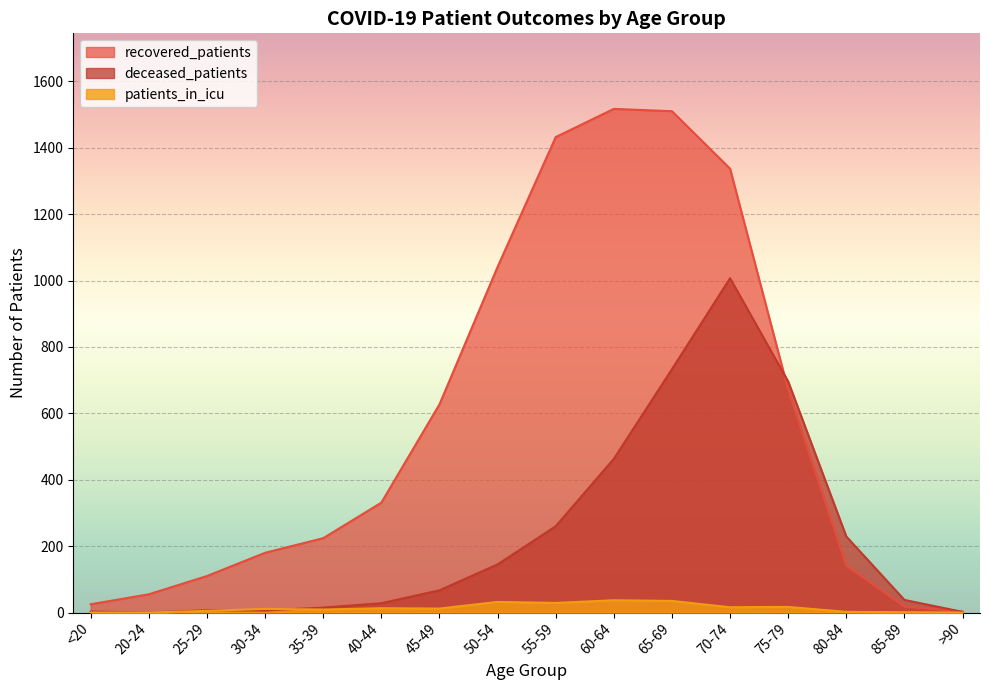

Rank the series by their average value, from lowest to highest.

patients_in_icu, deceased_patients, recovered_patients